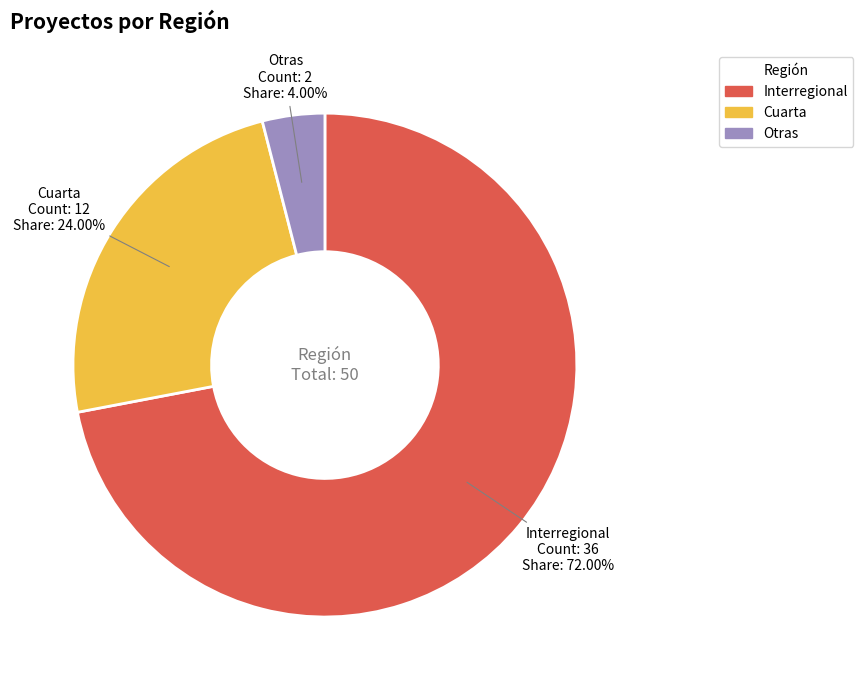

Rank the categories by value from lowest to highest.

Otras, Cuarta, Interregional